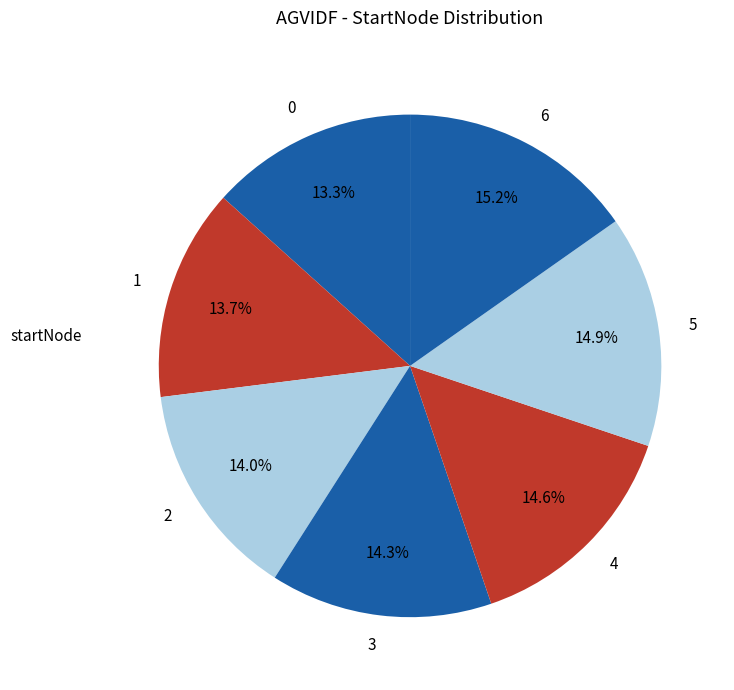

To the nearest percent, what portion does 1 represent?

14%